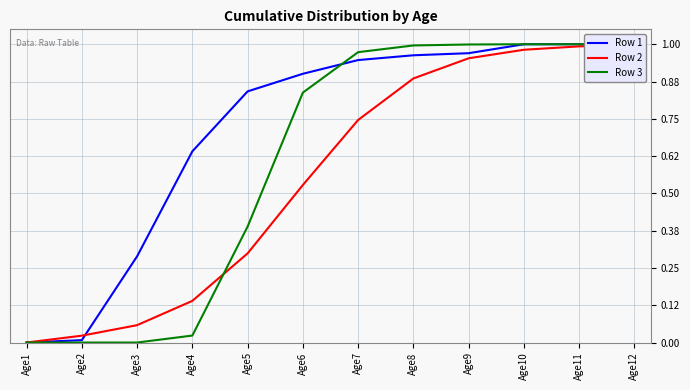

Reading left to right, transcribe all the data shown in this chart.

Row 1: 0.0	0.0	0.3	0.6	0.8	0.9	0.9	1.0	1.0	1.0	1.0	1.0
Row 2: 0.0	0.0	0.1	0.1	0.3	0.5	0.7	0.9	1.0	1.0	1.0	1.0
Row 3: 0.0	0.0	0.0	0.0	0.4	0.8	1.0	1.0	1.0	1.0	1.0	1.0